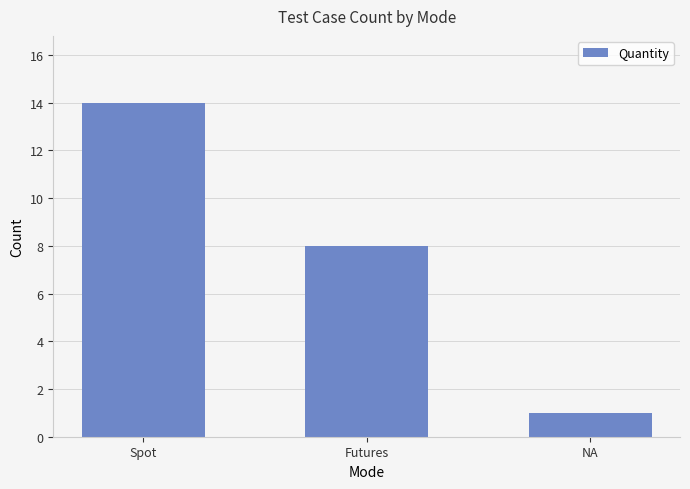

How many series are shown in this chart?

1